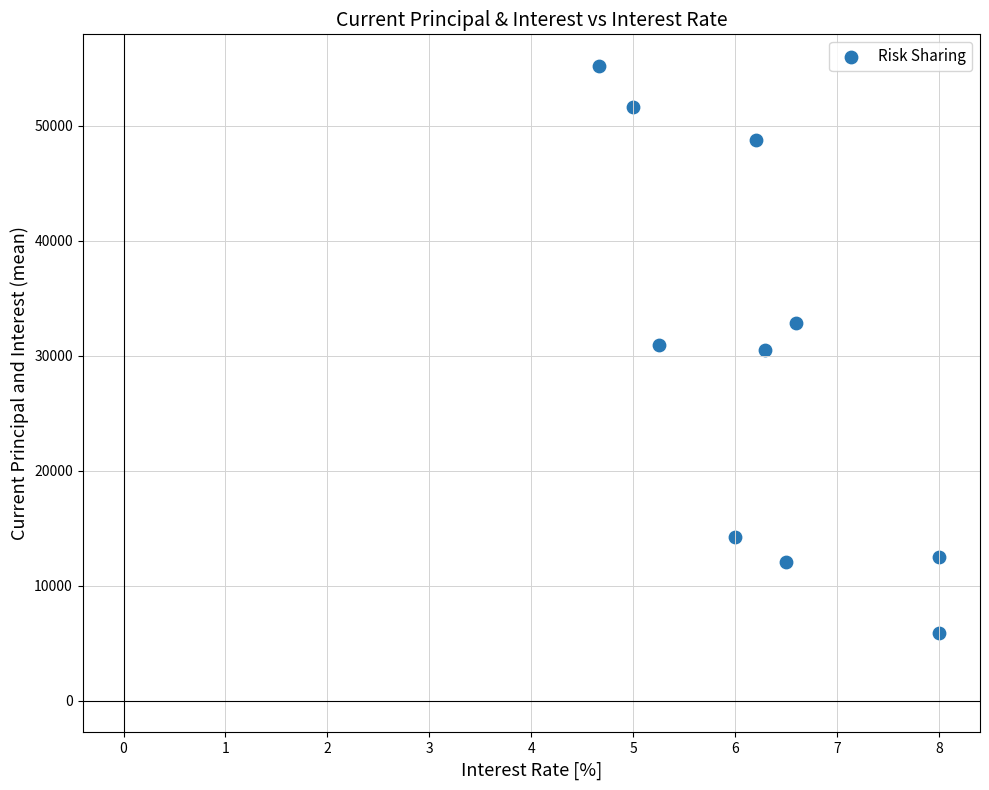

What is the average X value?

6.3